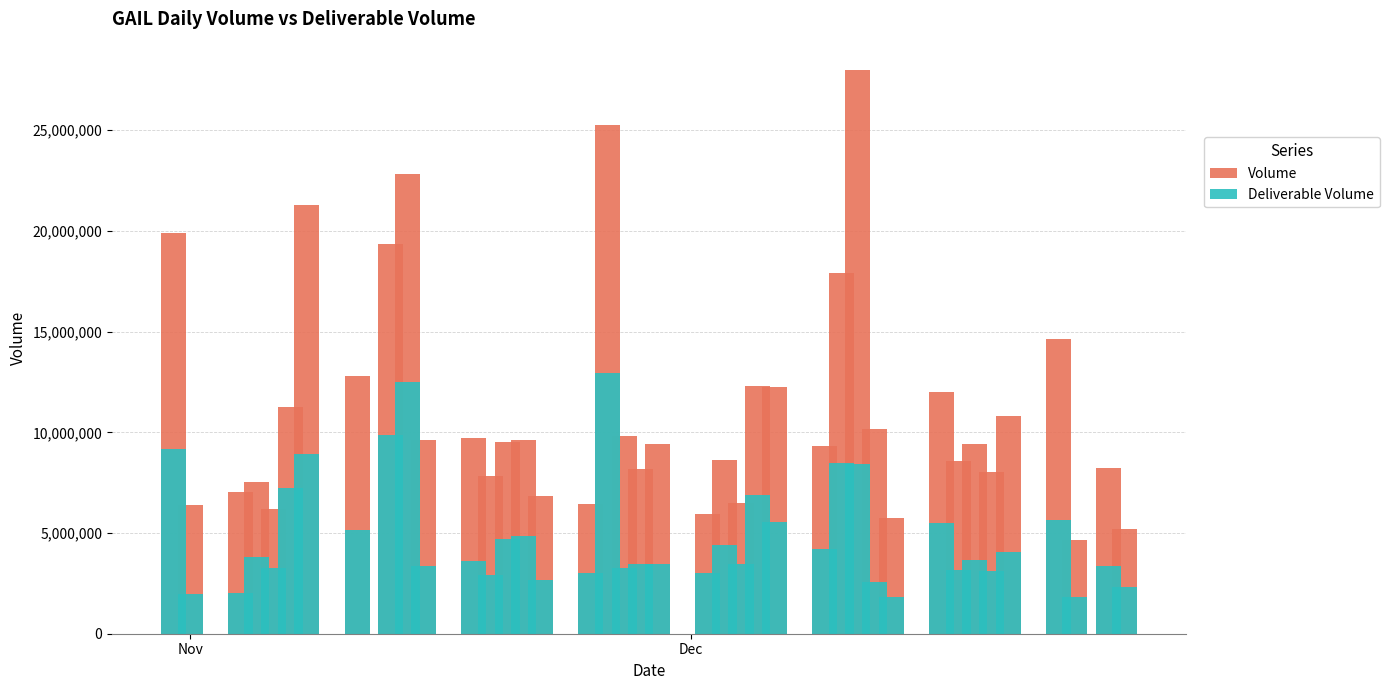

How many bars are there in total?

80